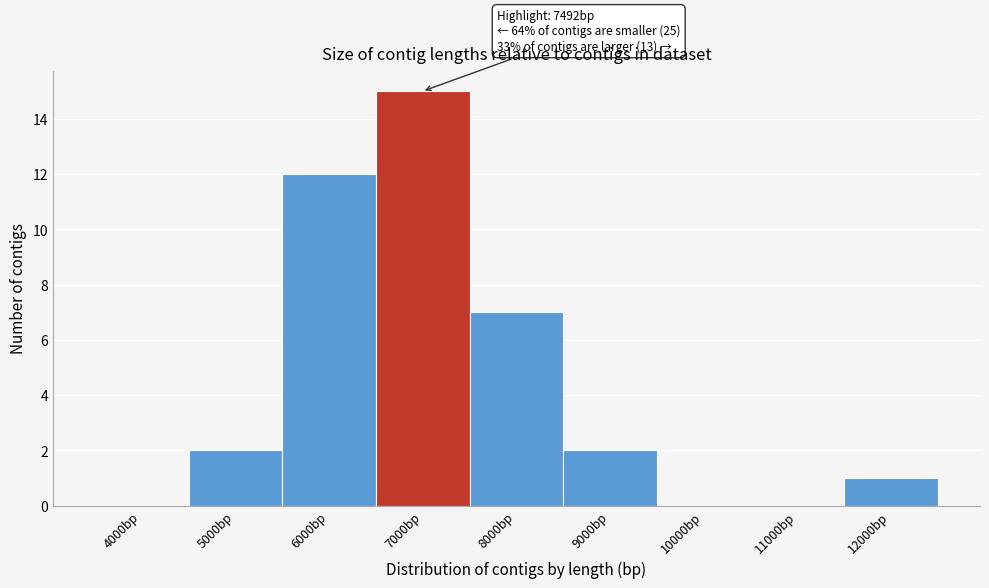

Reading left to right, what are all the values shown in this chart?

4000bp=0	5000bp=2	6000bp=12	7000bp=15	8000bp=7	9000bp=2	10000bp=0	11000bp=0	12000bp=1